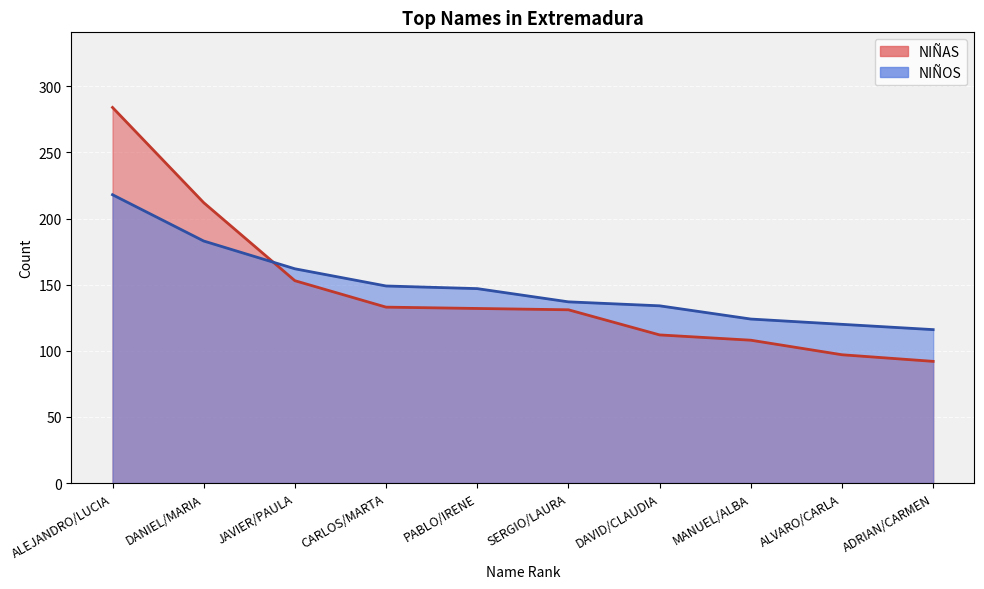

The value of NIÑOS at DANIEL/MARIA is 183. True or false?

True